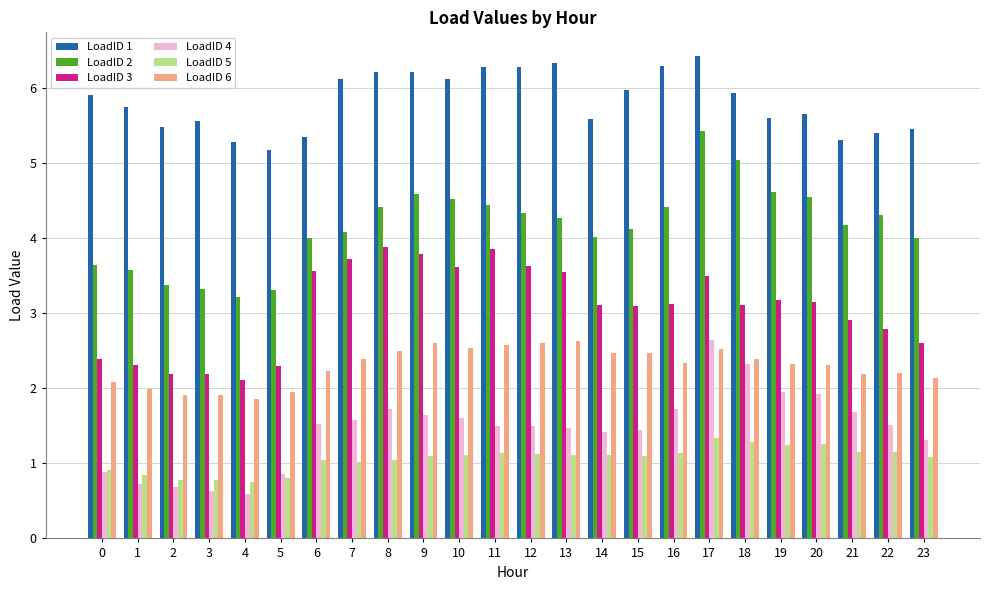

What is the sum of all LoadID 2 values?

99.8